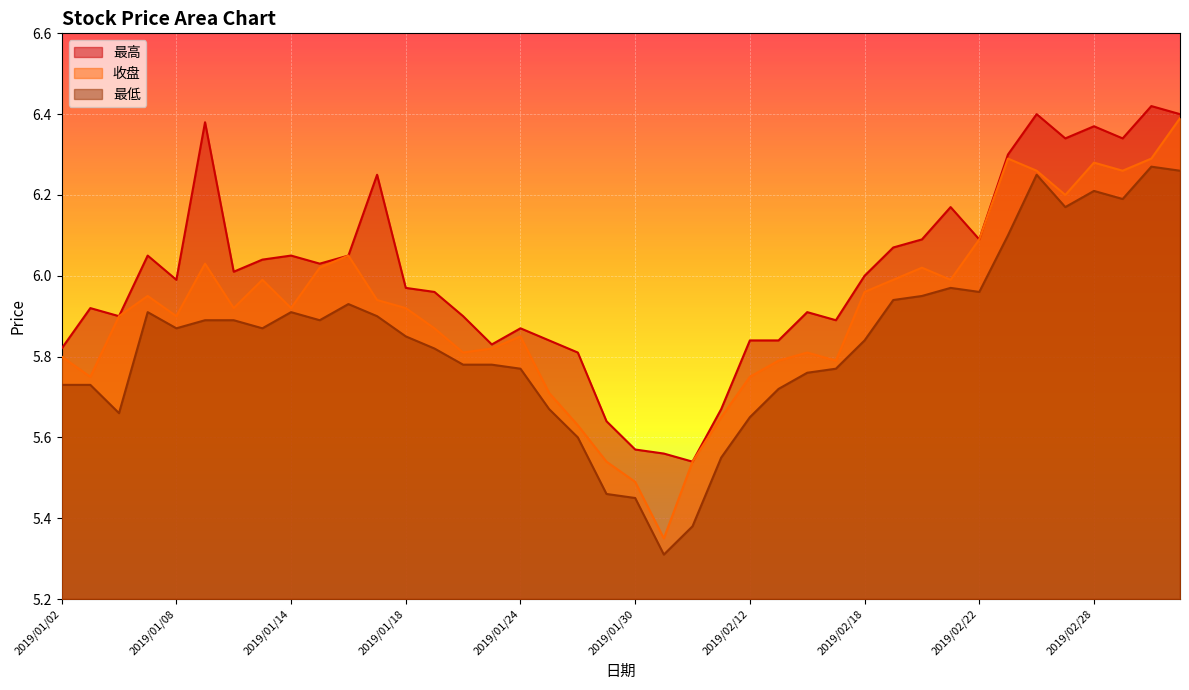

What is the label of the 17th point from the right?

2019/02/11